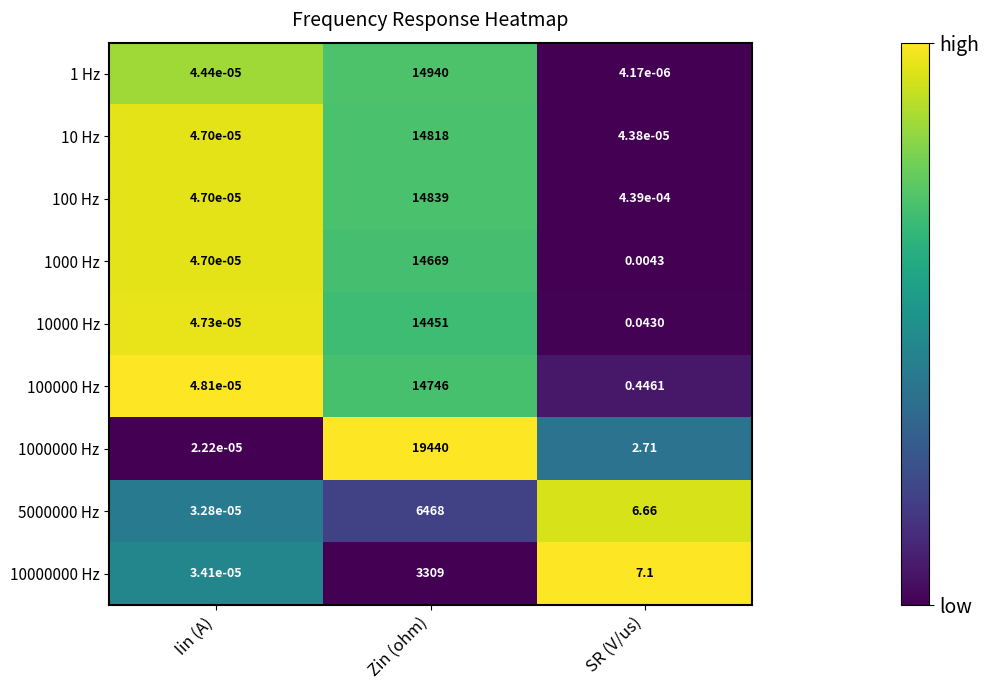

List the labels in order of 10 Hz value, smallest first.

SR (V/us), Iin (A), Zin (ohm)